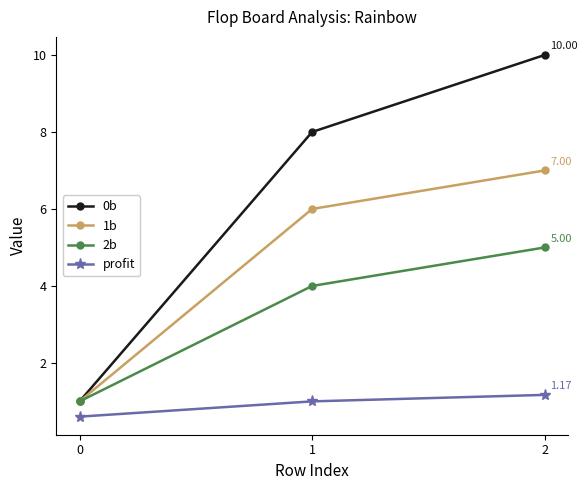

What is the total value across all series at 1?

19.0